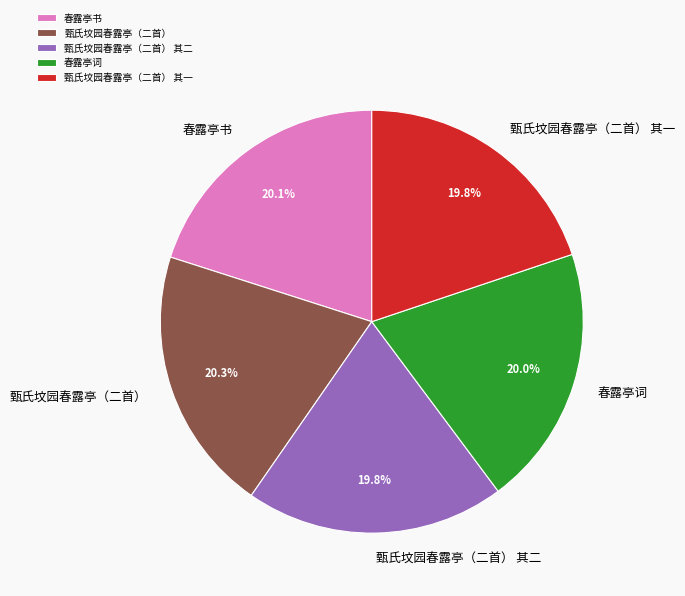

Does any single category account for the majority?

No